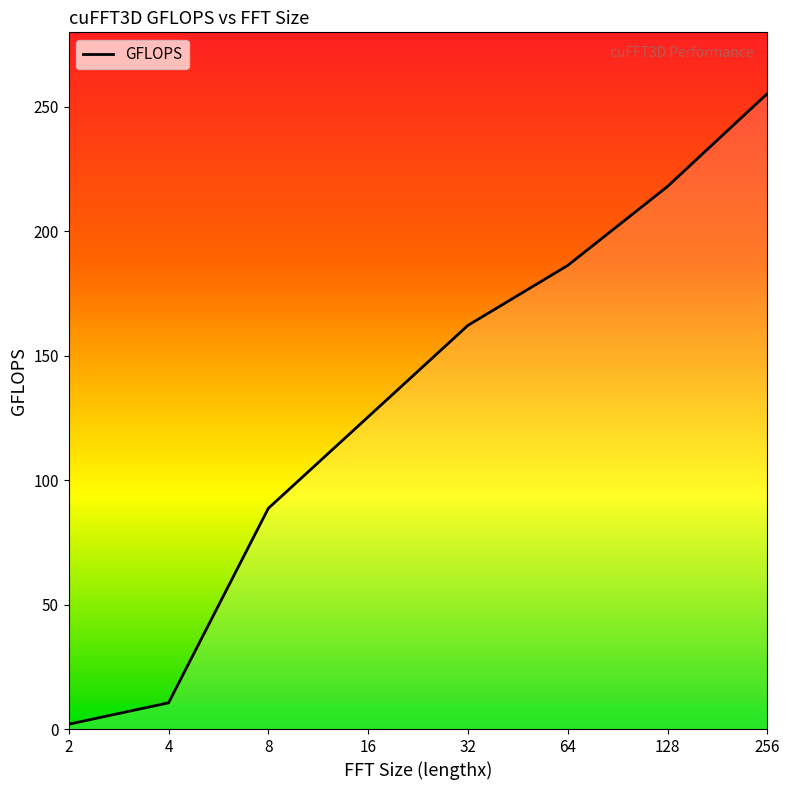

What is the average value?

131.1